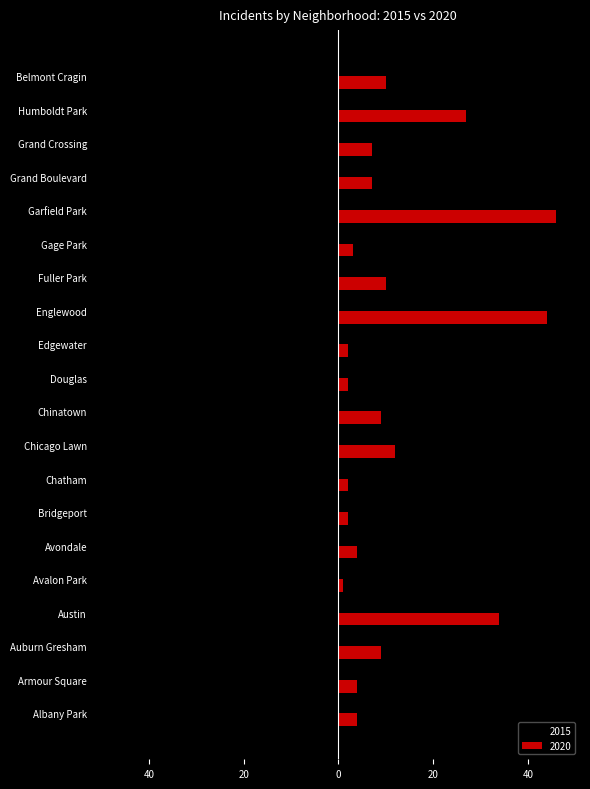

What are all the series names shown in the legend?

2015, 2020